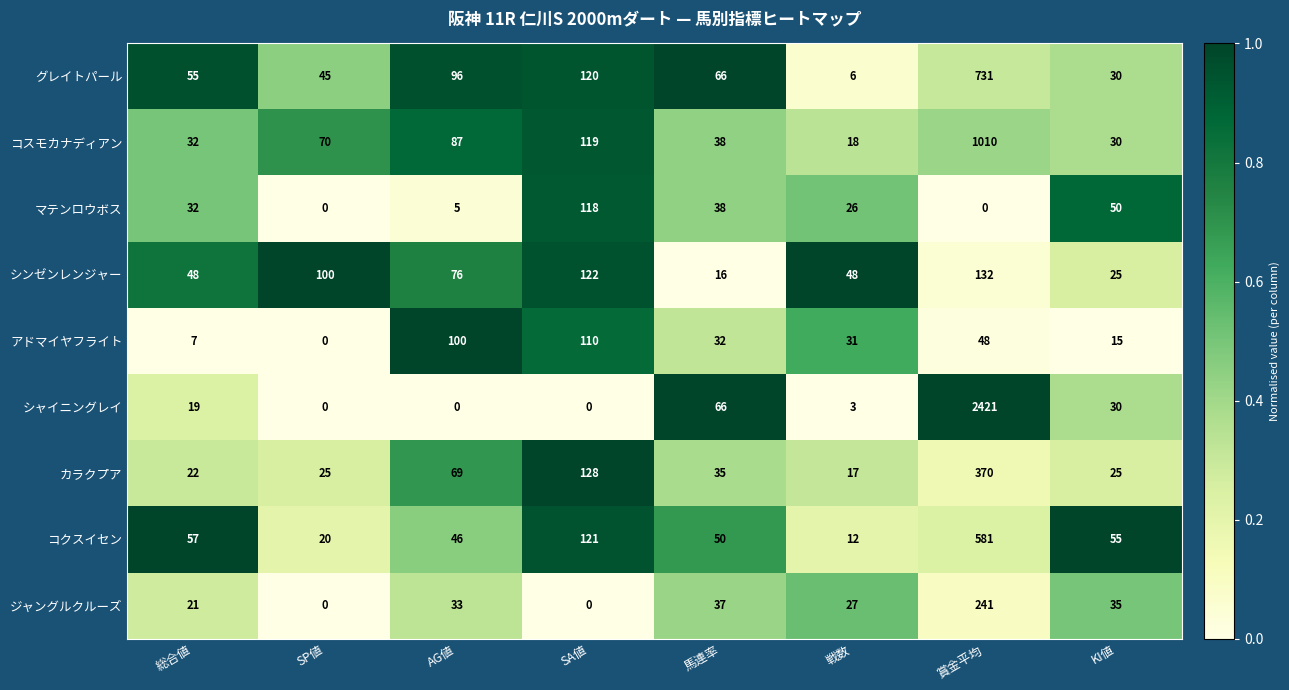

What is the average value of the グレイトパール series?

144